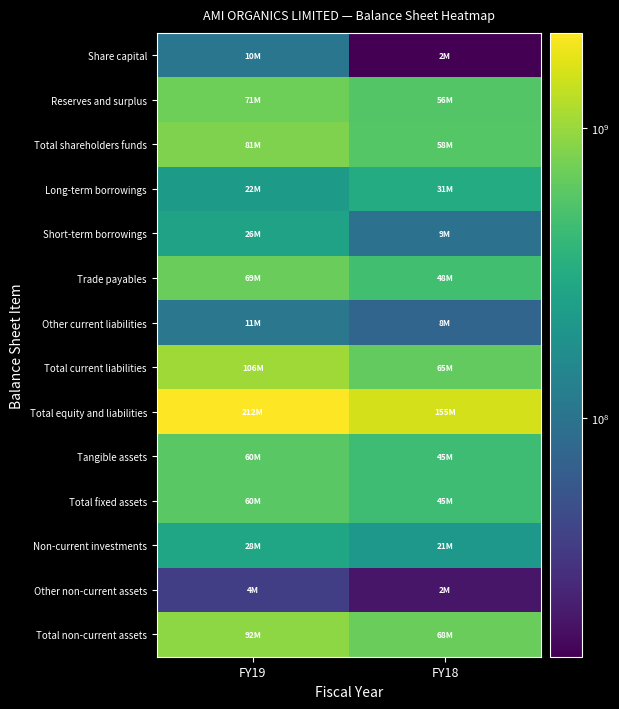

Reading left to right, what are all the values shown in this chart?

Share capital: FY19=105000000	FY18=15000000
Reserves and surplus: FY19=706077632	FY18=564963833
Total shareholders funds: FY19=811077632	FY18=579963833
Long-term borrowings: FY19=220996424	FY18=312916091
Short-term borrowings: FY19=261446500	FY18=94803065
Trade payables: FY19=685433082	FY18=477587626
Other current liabilities: FY19=106074721	FY18=75265062
Total current liabilities: FY19=1057147579	FY18=648600446
Total equity and liabilities: FY19=2124699903	FY18=1551291782
Tangible assets: FY19=600142128	FY18=452216071
Total fixed assets: FY19=600142128	FY18=452216071
Non-current investments: FY19=280024462	FY18=211701464
Other non-current assets: FY19=37613547	FY18=20405850
Total non-current assets: FY19=917780137	FY18=684647087